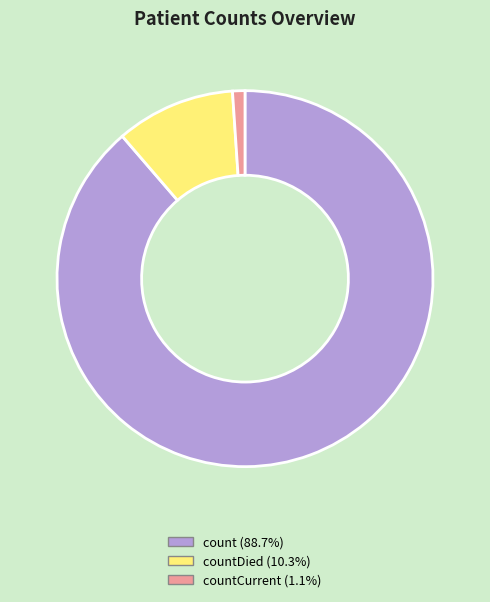

How many slices are in this pie chart?

3